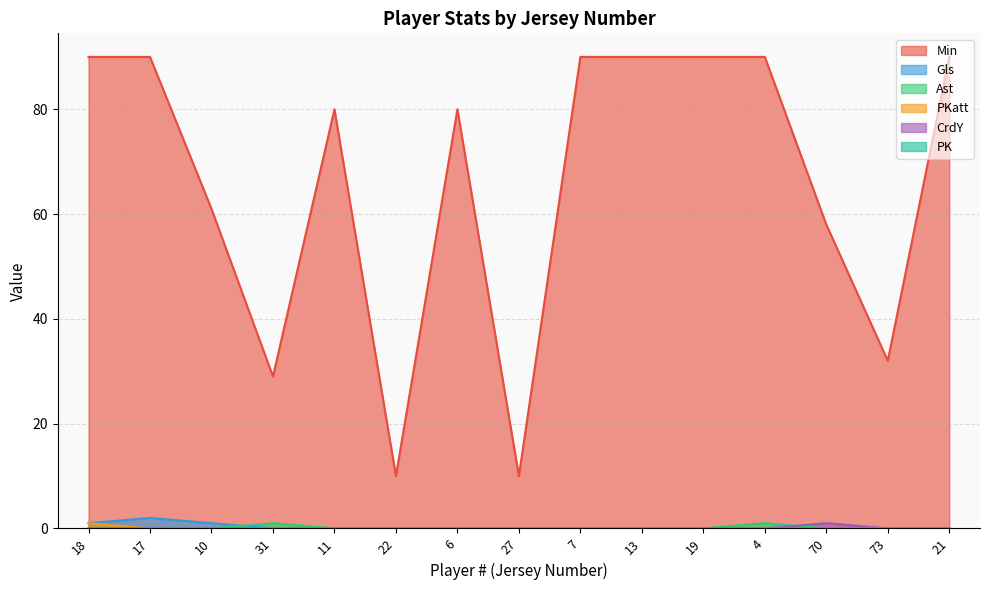

What is the total value across all series at 22?

10